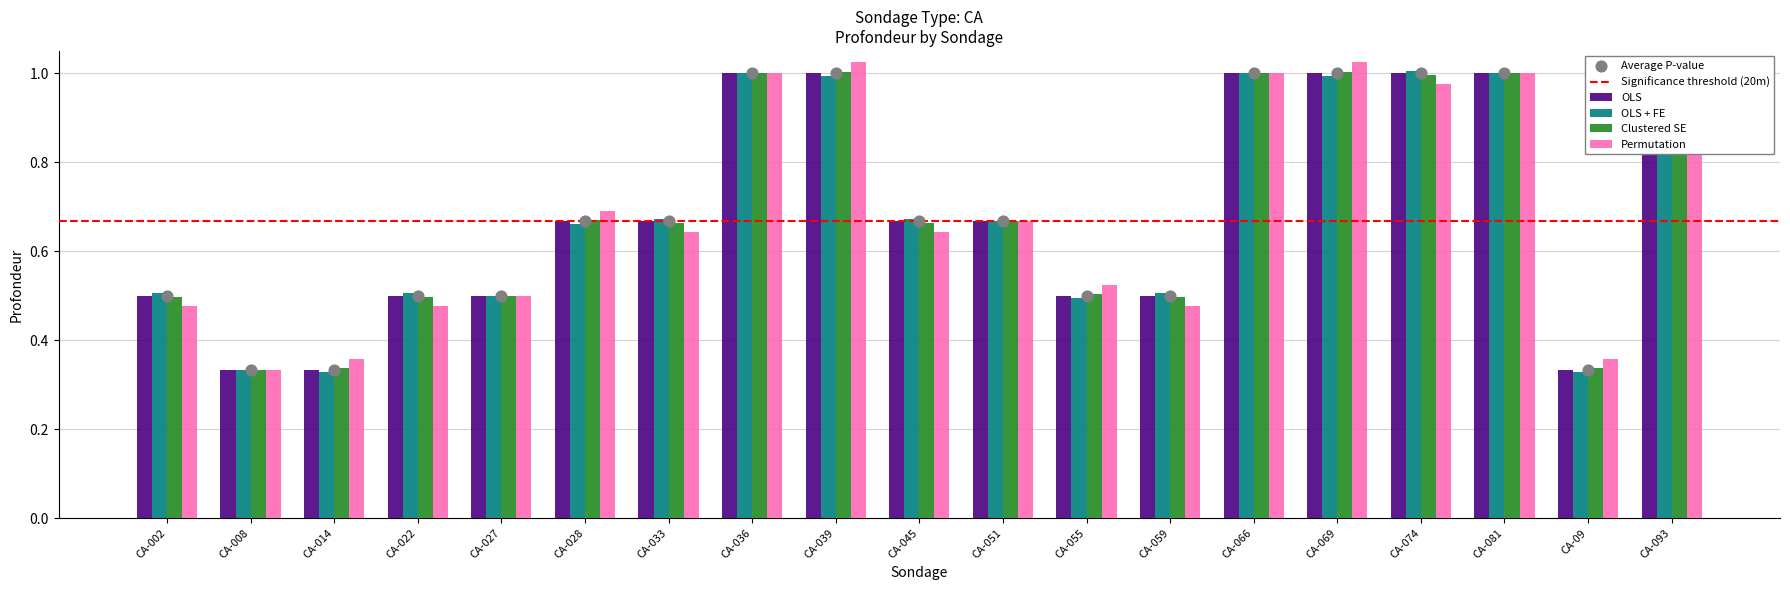

Which series reaches the minimum Y coordinate?

Permutation